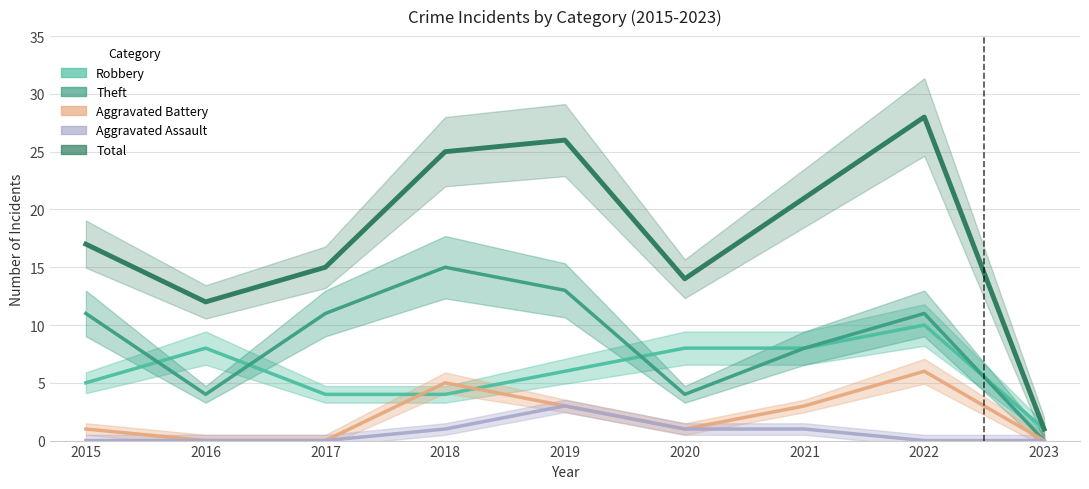

True or false: Robbery has more than 0 interior local peaks.

True